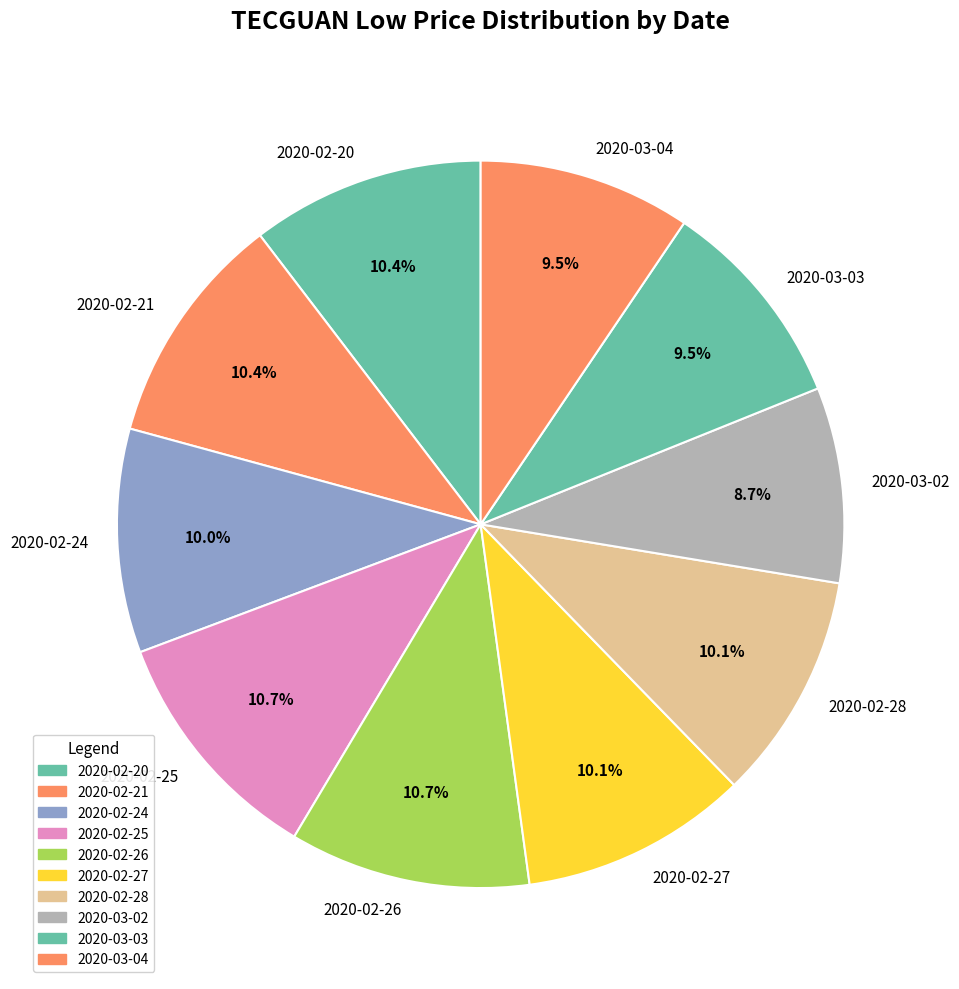

To the nearest percent, what percentage of the pie is 2020-02-20?

10%